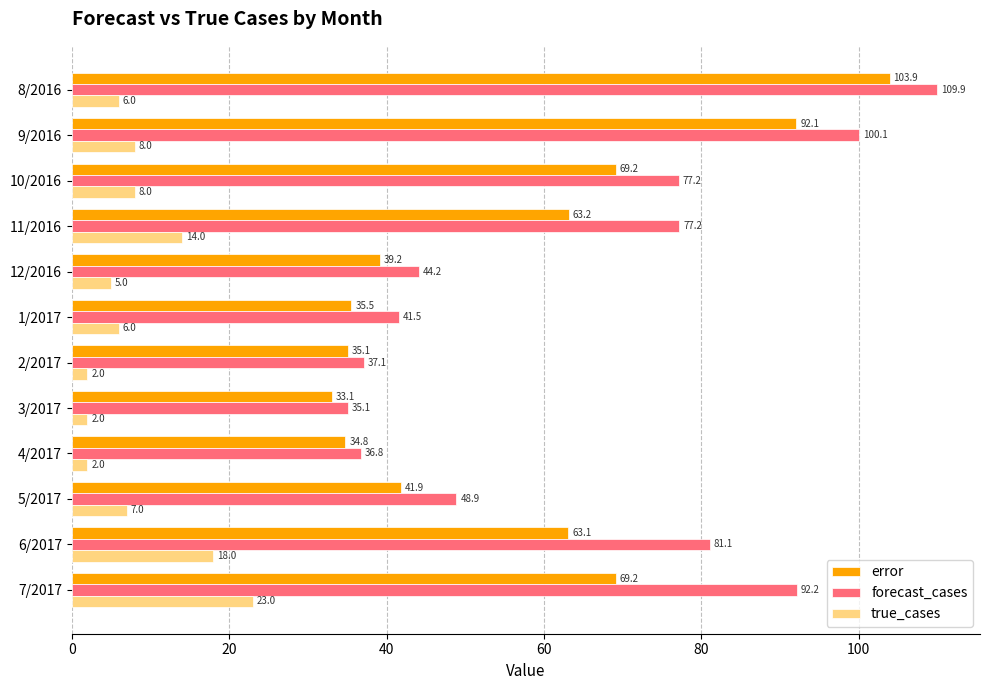

What value does the forecast_cases series have at 12/2016?

44.2